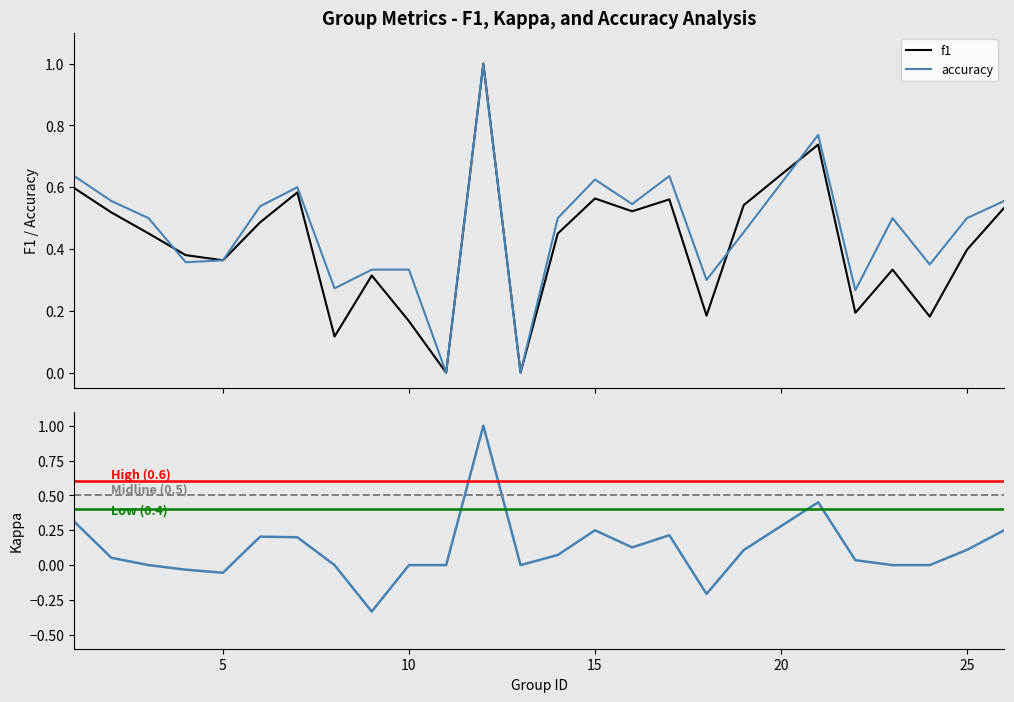

What is the total value across all series at 7?

1.4